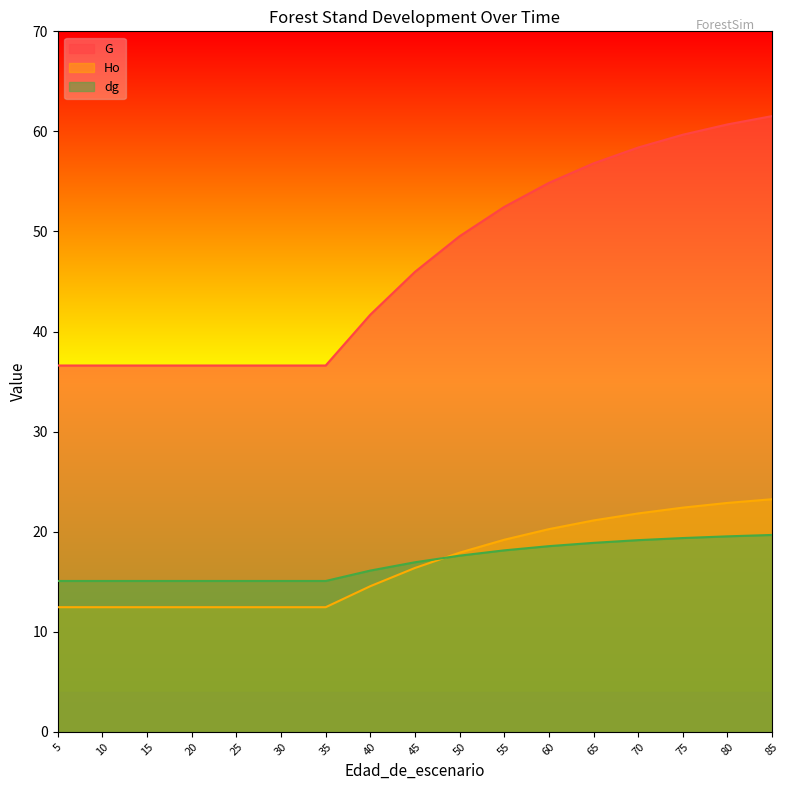

Which series has the widest spread of values?

G